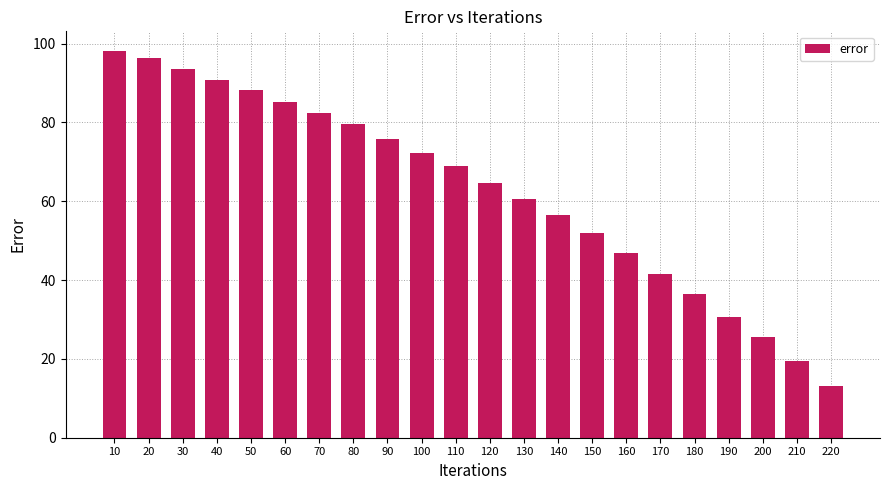

List the labels in order of value, smallest first.

220, 210, 200, 190, 180, 170, 160, 150, 140, 130, 120, 110, 100, 90, 80, 70, 60, 50, 40, 30, 20, 10